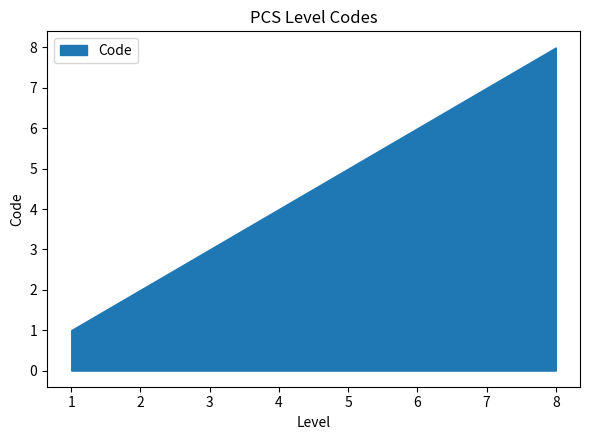

Is it true that the value at 4 is 2?

False